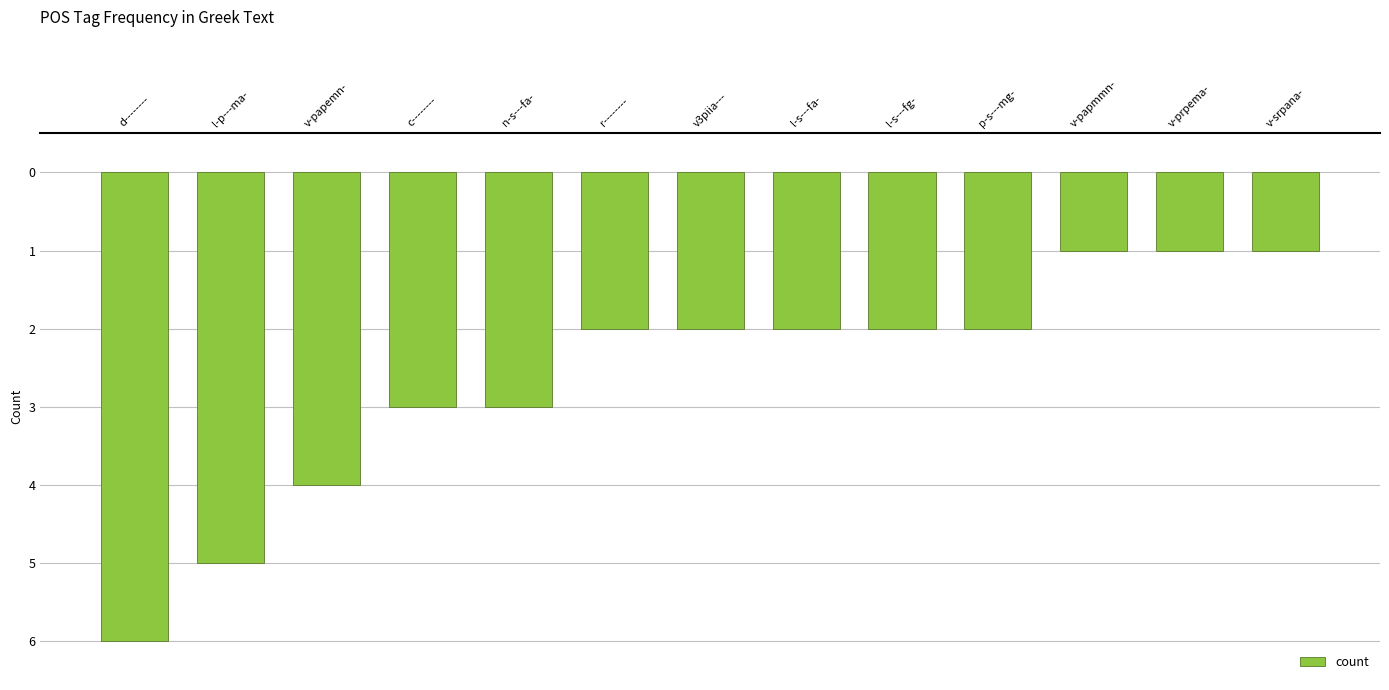

What is the label of the 4th bar from the left?

c--------